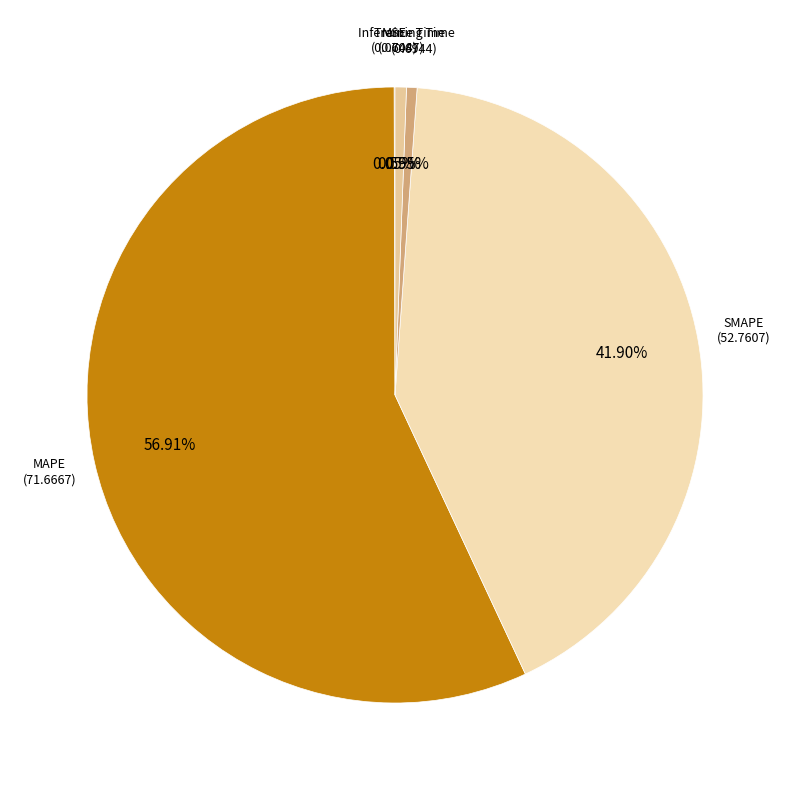

What is the largest slice in the pie chart?

MAPE